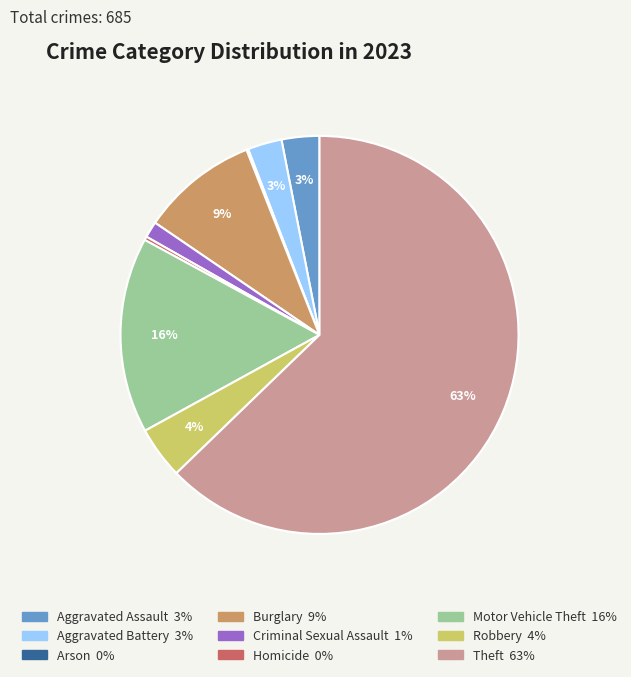

Is it true that Aggravated Assault is 3% of the pie?

True